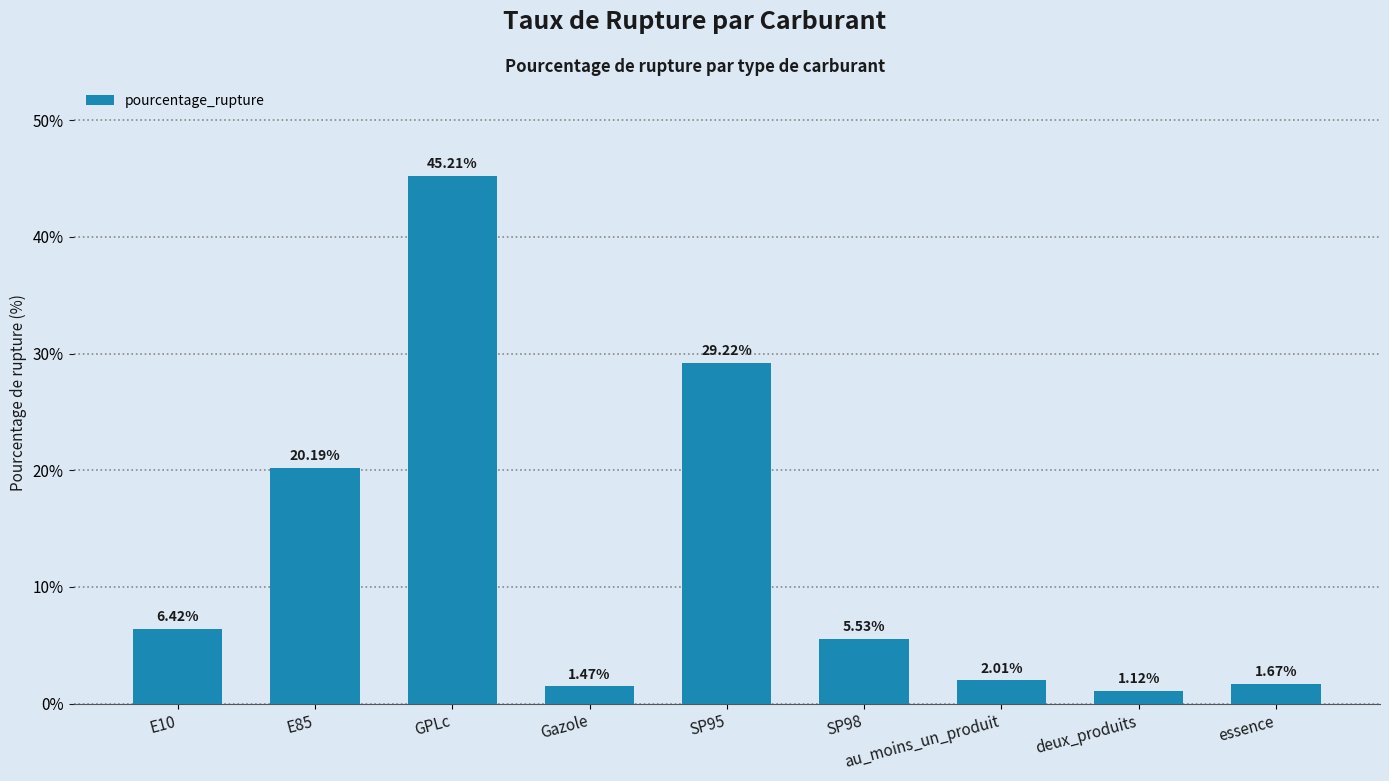

Does the chart contain any negative values?

No